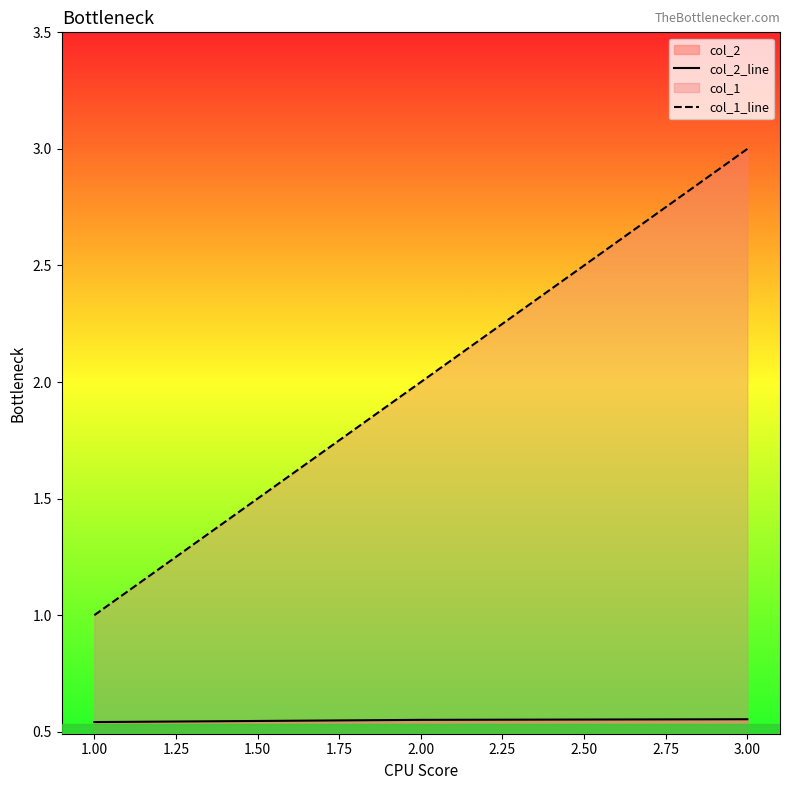

Which series has the widest spread of values?

col_1_line